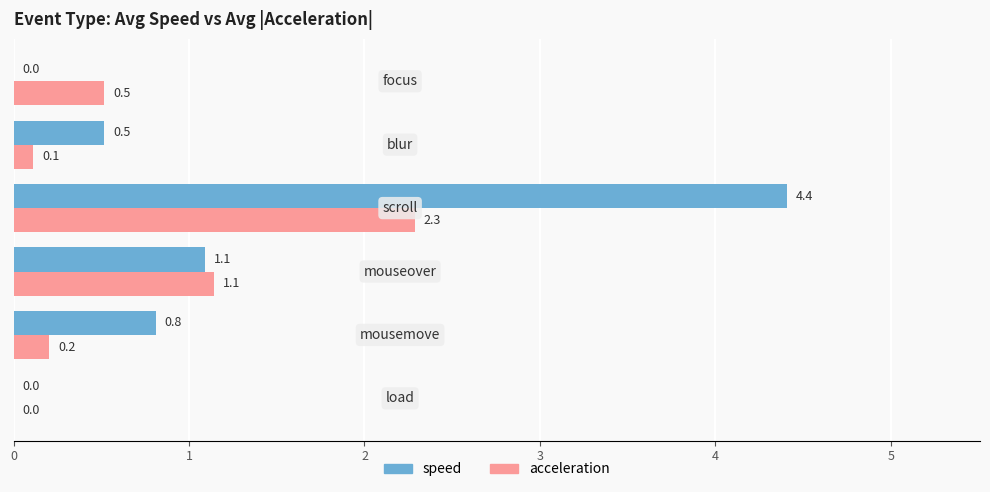

What is the maximum value for acceleration?

2.3